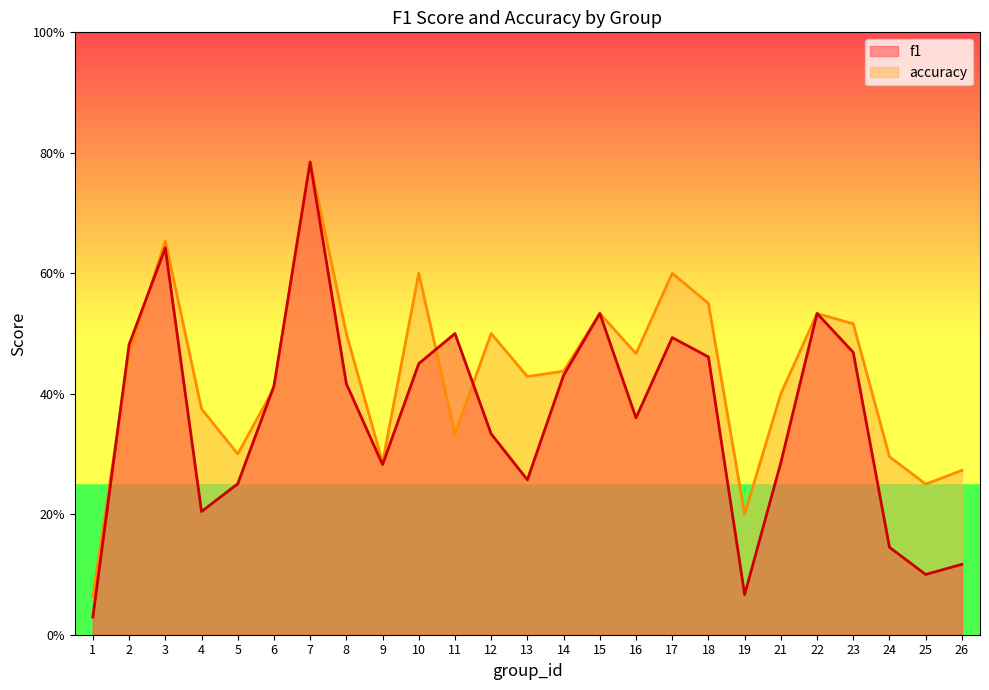

Reading right to left, transcribe all the data shown in this chart.

f1: 0.1	0.1	0.1	0.5	0.5	0.3	0.1	0.5	0.5	0.4	0.5	0.4	0.3	0.3	0.5	0.5	0.3	0.4	0.8	0.4	0.3	0.2	0.6	0.5	0.0
accuracy: 0.3	0.2	0.3	0.5	0.5	0.4	0.2	0.6	0.6	0.5	0.5	0.4	0.4	0.5	0.3	0.6	0.3	0.5	0.8	0.4	0.3	0.4	0.7	0.5	0.1